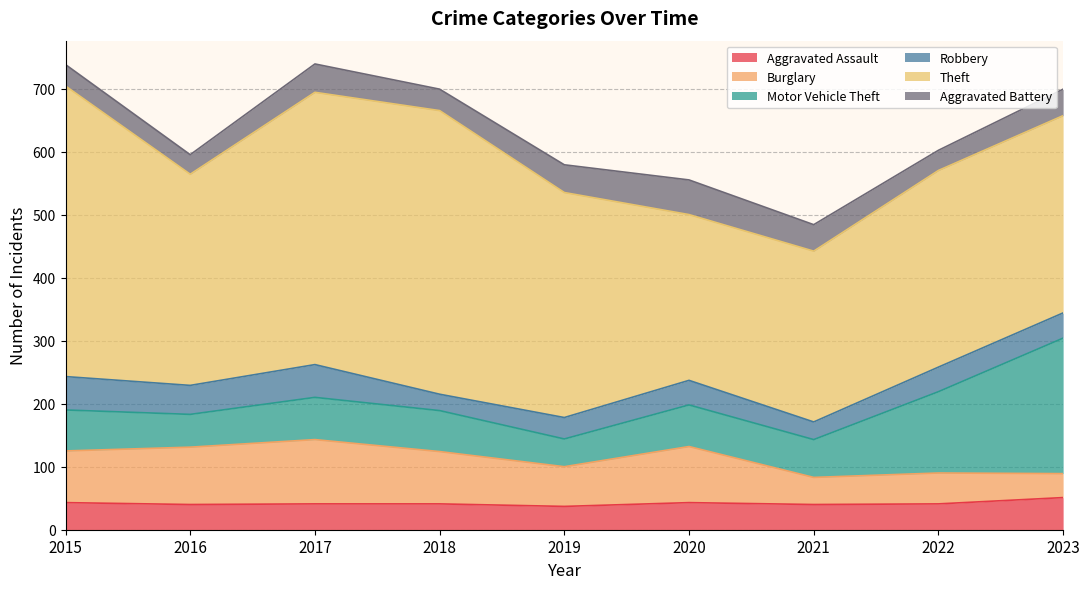

At which label is Theft closest to 362?

2019